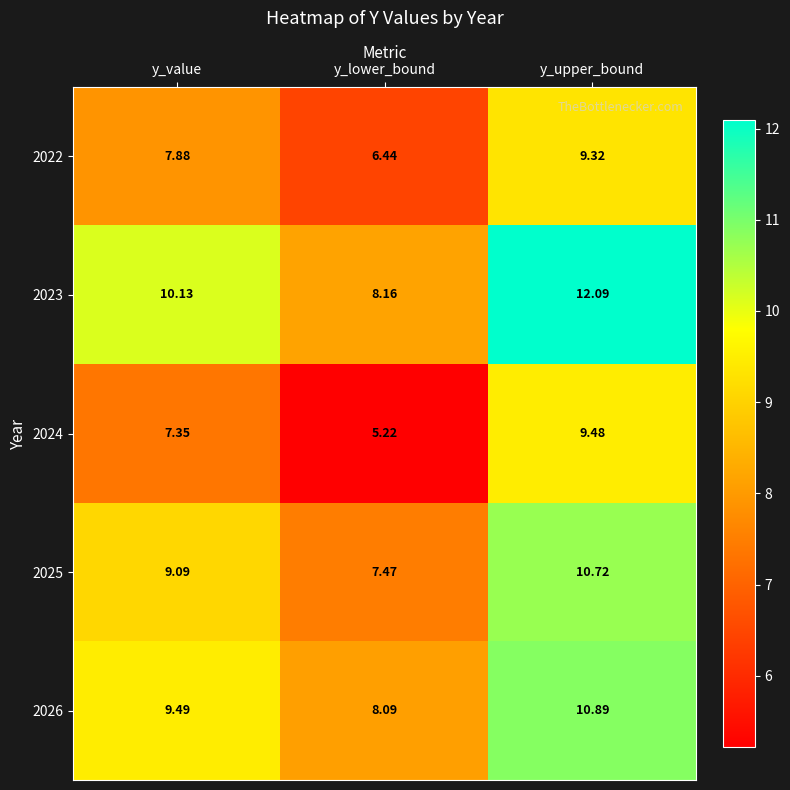

At which category is the sum across all series the highest?

y_upper_bound